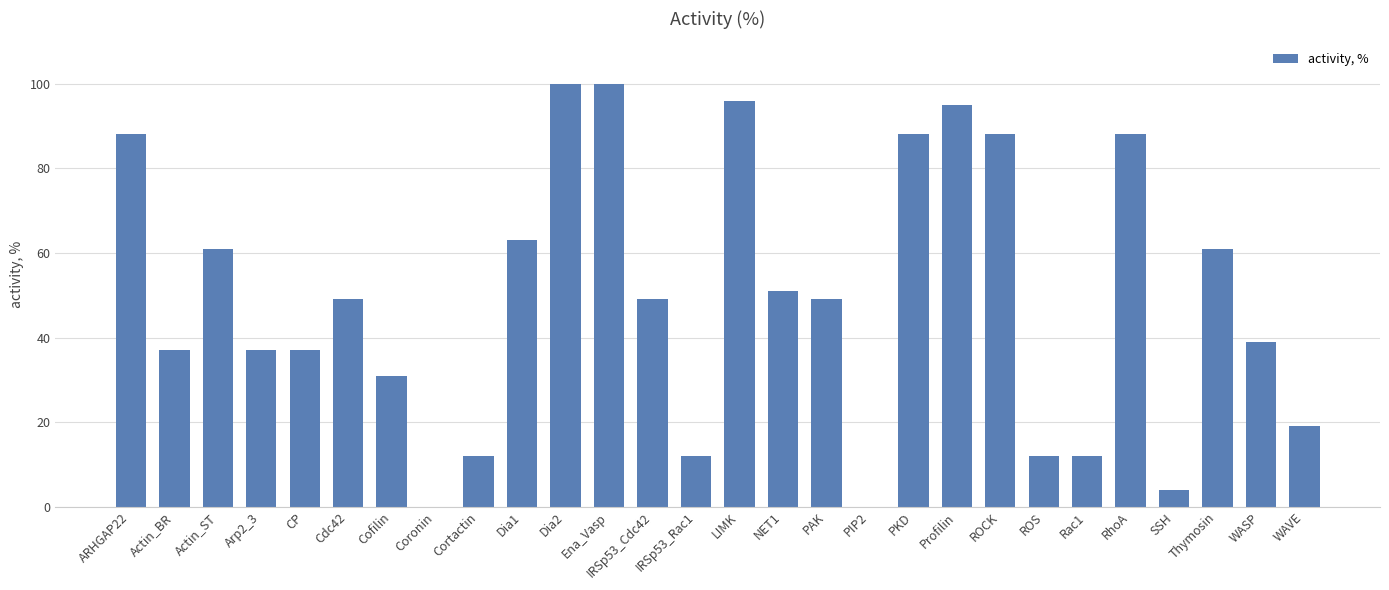

What is the sum of all values?

1378